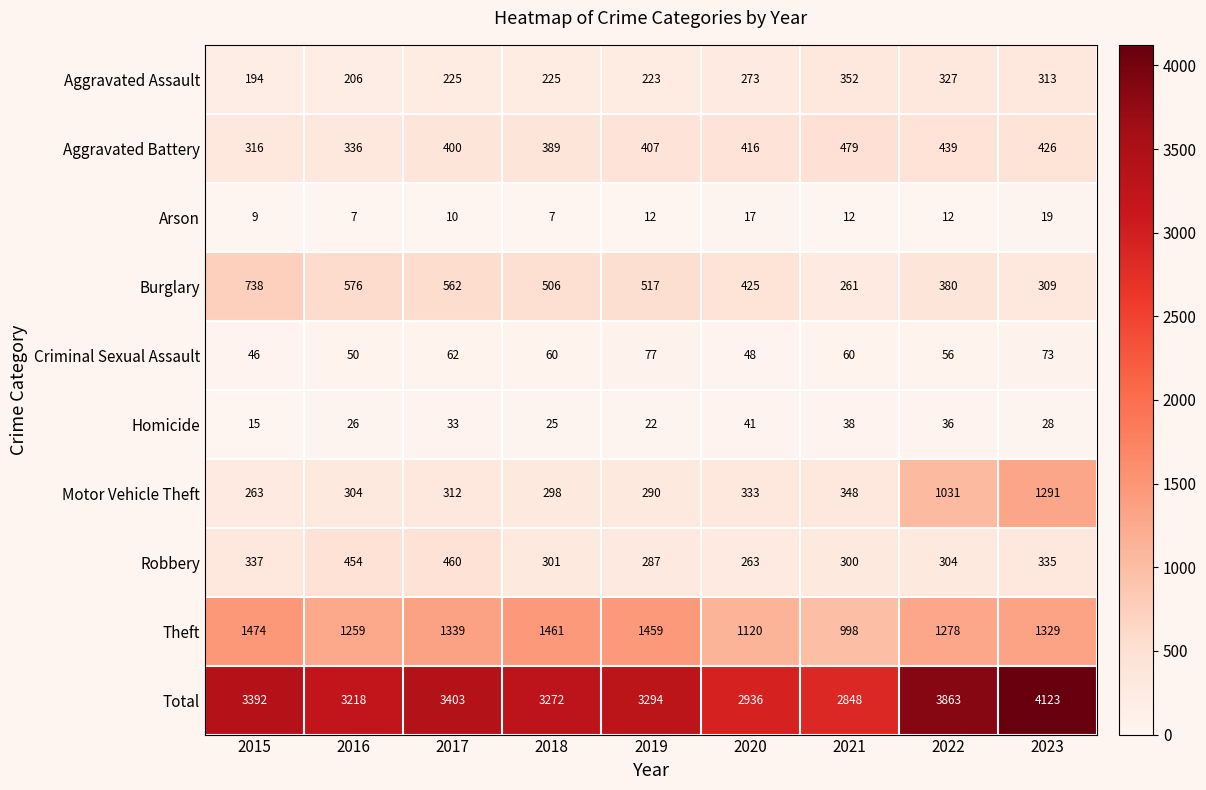

At which category does the chart reach its peak across all series?

2023